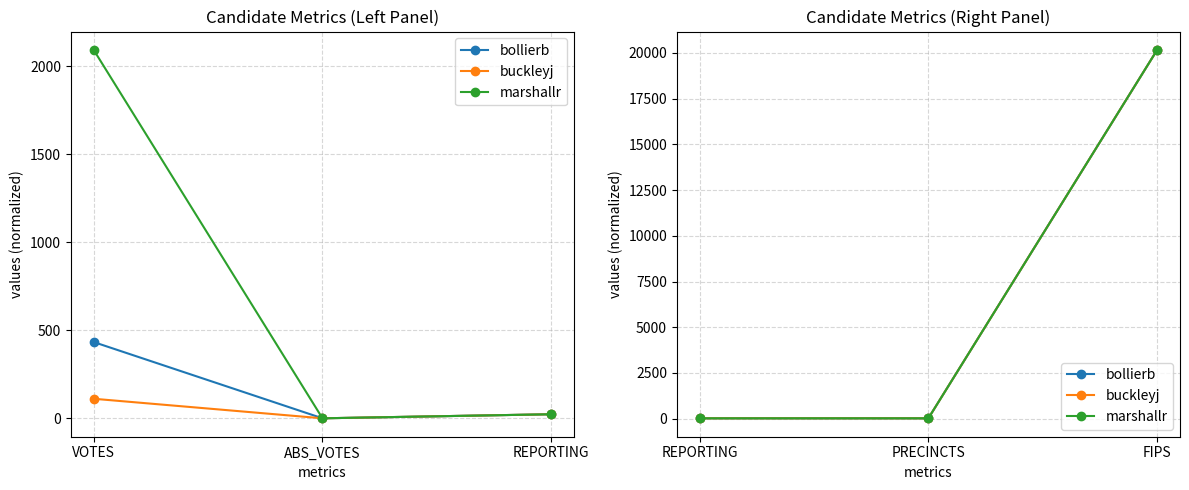

Which series has the largest total across all categories?

bollierb